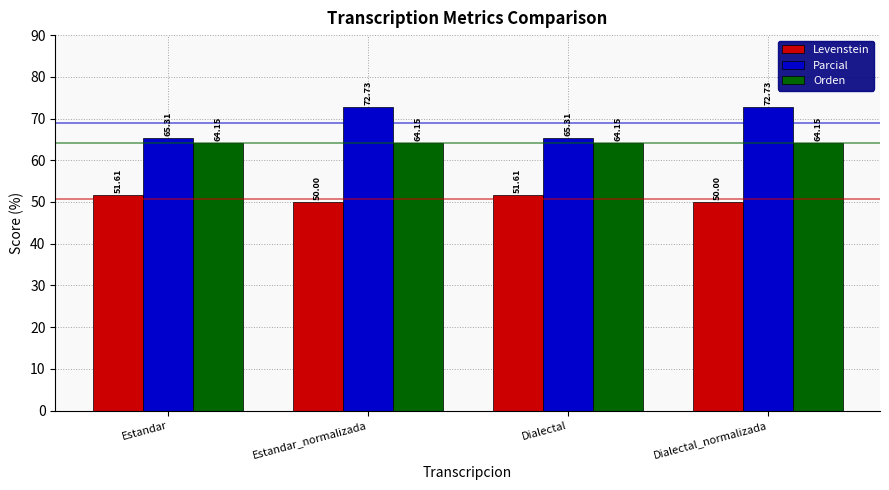

How many bars are there in each group?

3